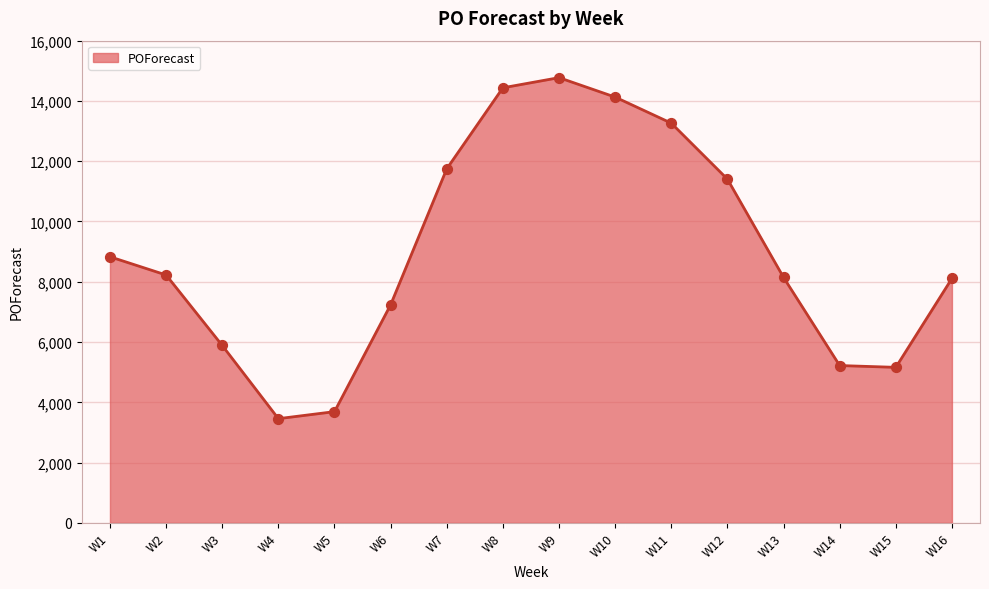

Approximately how many times larger is the value at W13 compared to W5?

2.2